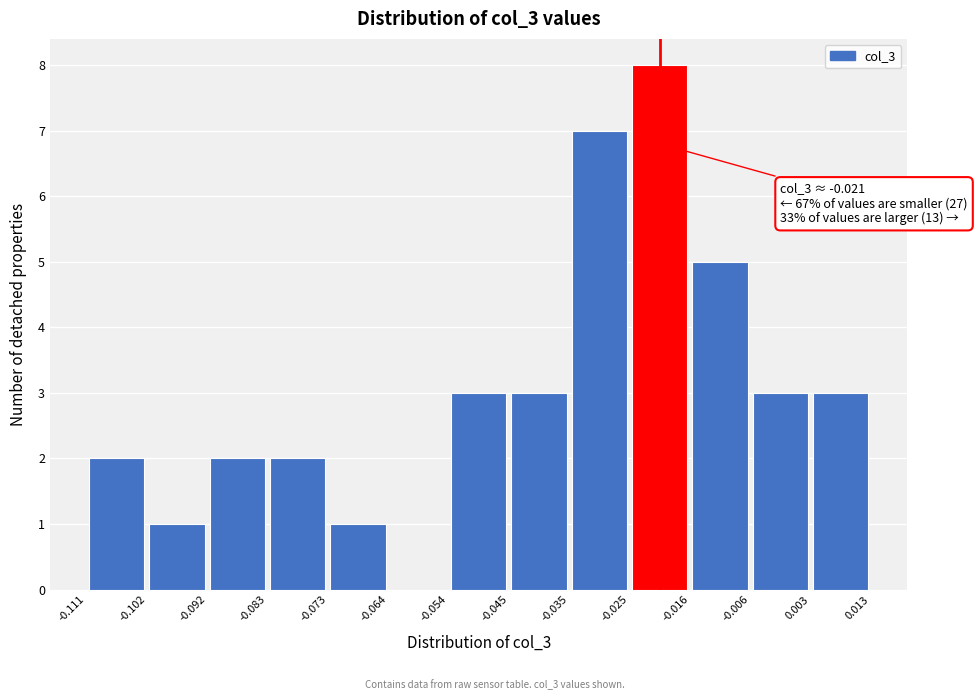

Over which range of the x-axis is the bar tallest?

-0.025 to -0.016